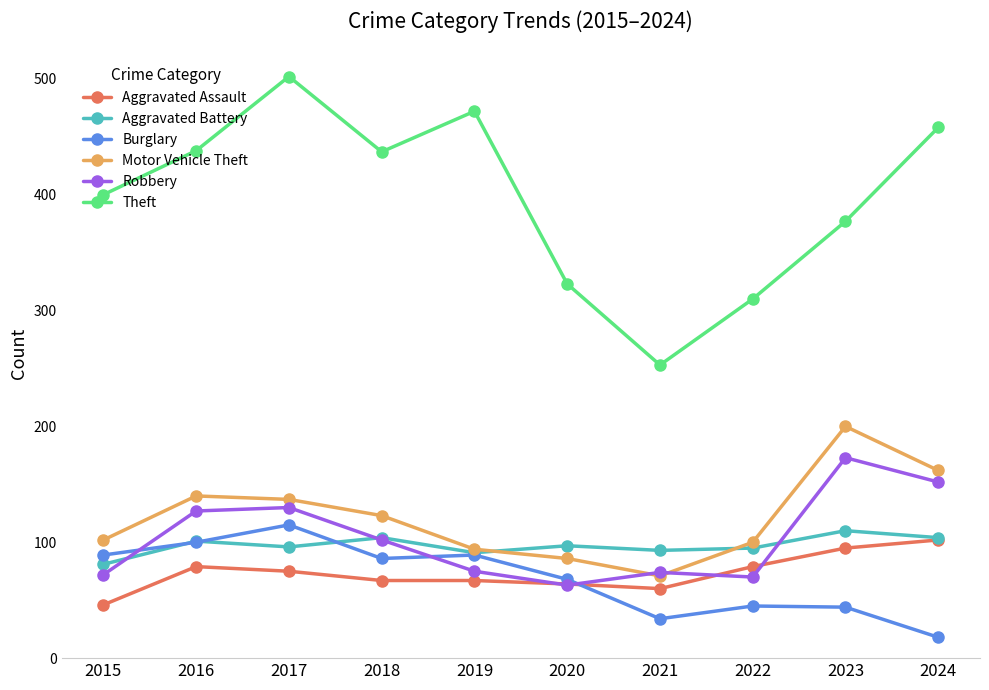

Count the number of categories in the chart.

10